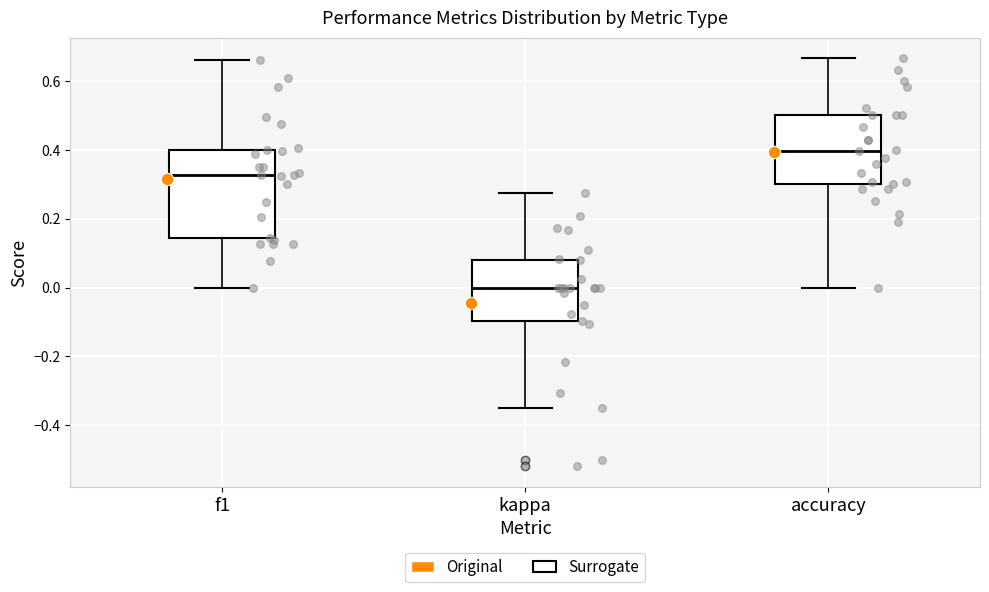

Where is the lower edge of the box for accuracy on the y-axis? The values are not printed on the chart, so give them approximately, as read against the axis.

0.30